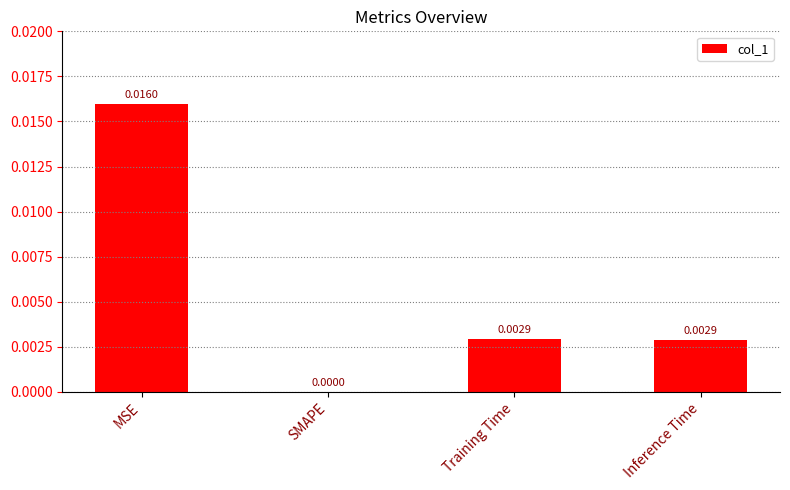

True or false: the data shows 0.0 at Inference Time.

True